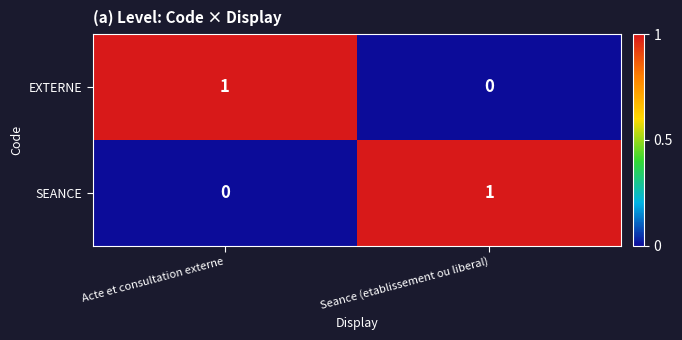

Count the number of data series in this chart.

2